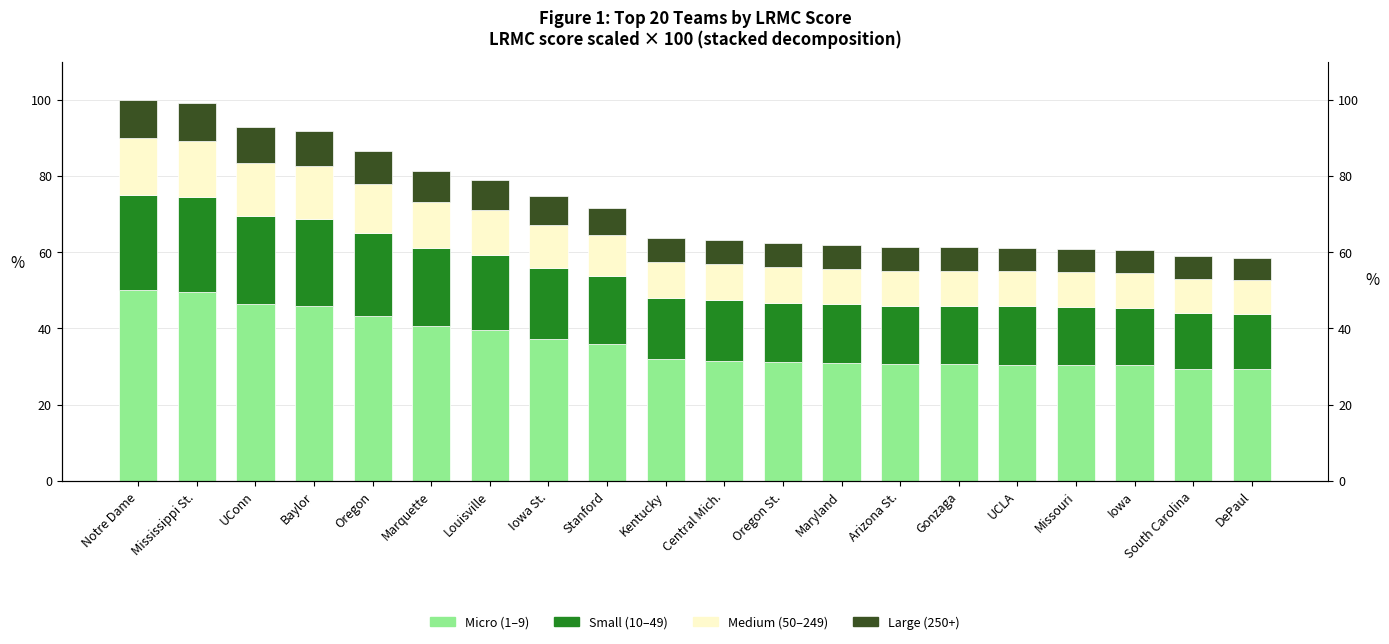

What is the difference between the maximum and minimum values in the Micro (1–9) series?

20.7